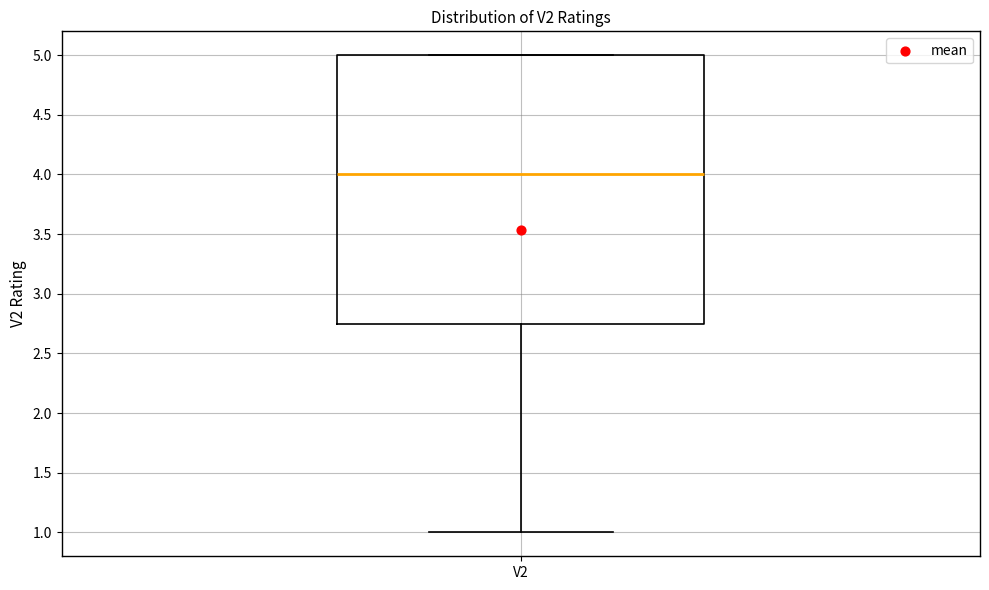

Where does the median line of the box for V2 sit on the y-axis? The values are not printed on the chart, so give them approximately, as read against the axis.

4.00